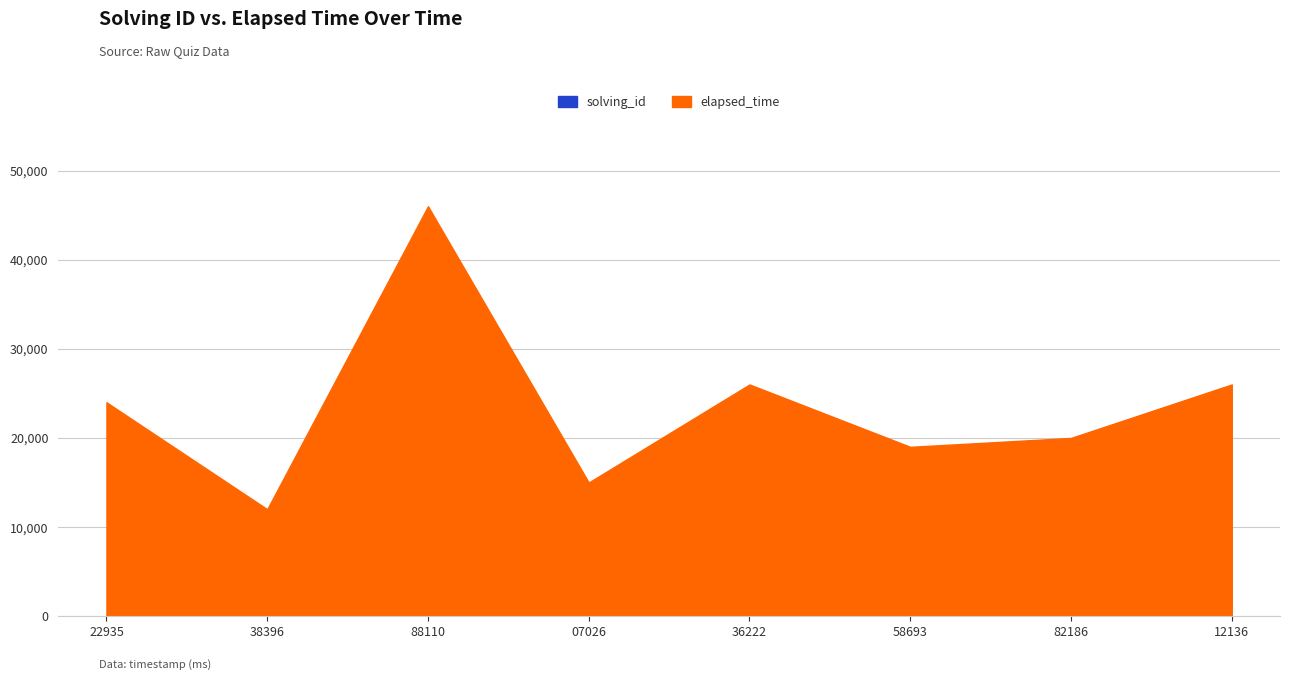

Reading left to right, list all the values displayed in this chart.

solving_id: 1	2	3	4	5	6	7	8
elapsed_time: 24000	12000	46000	15000	26000	19000	20000	26000